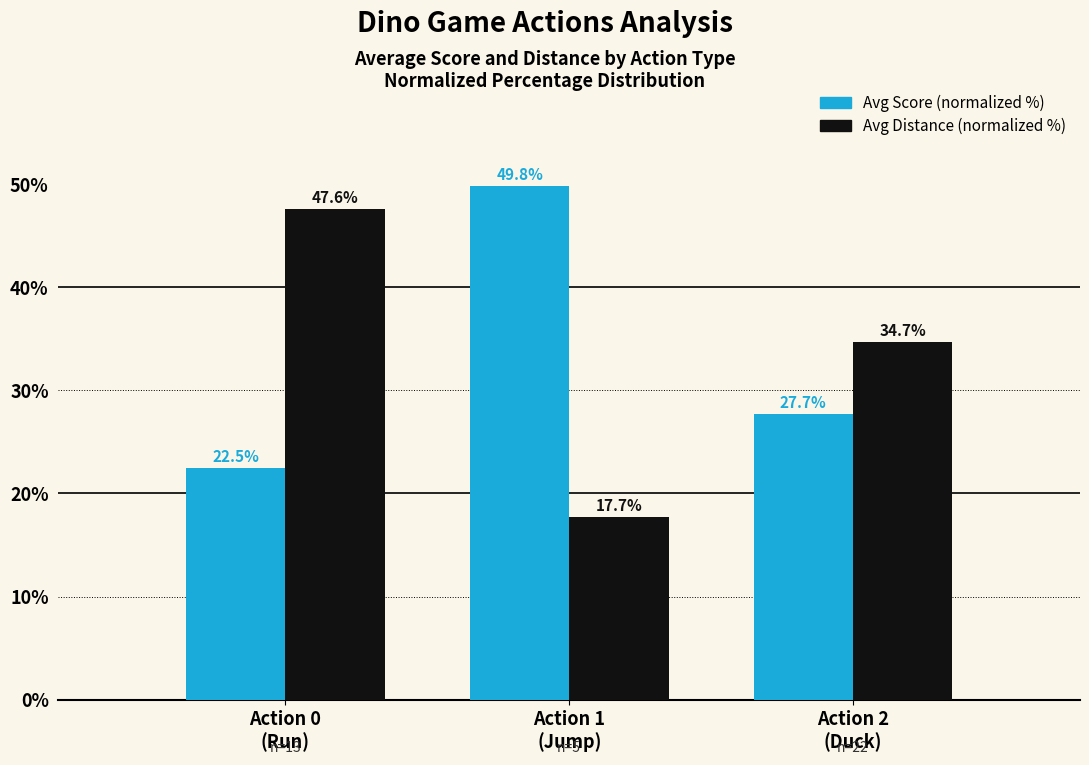

What is the value of the Avg Distance (normalized %) bar at the 1st from the left?

47.6